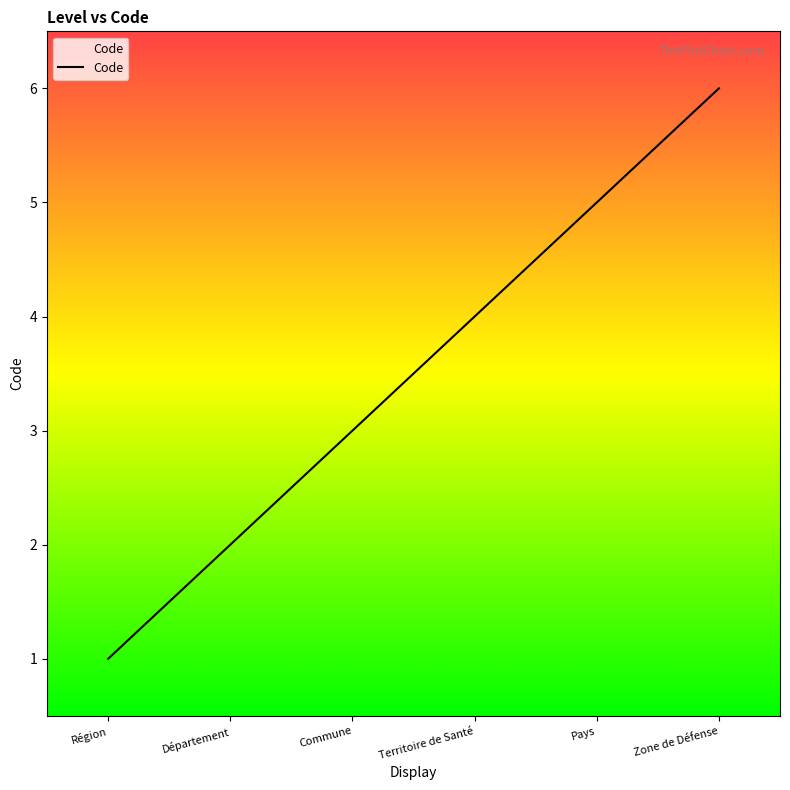

What is the approximate value at Pays?

5